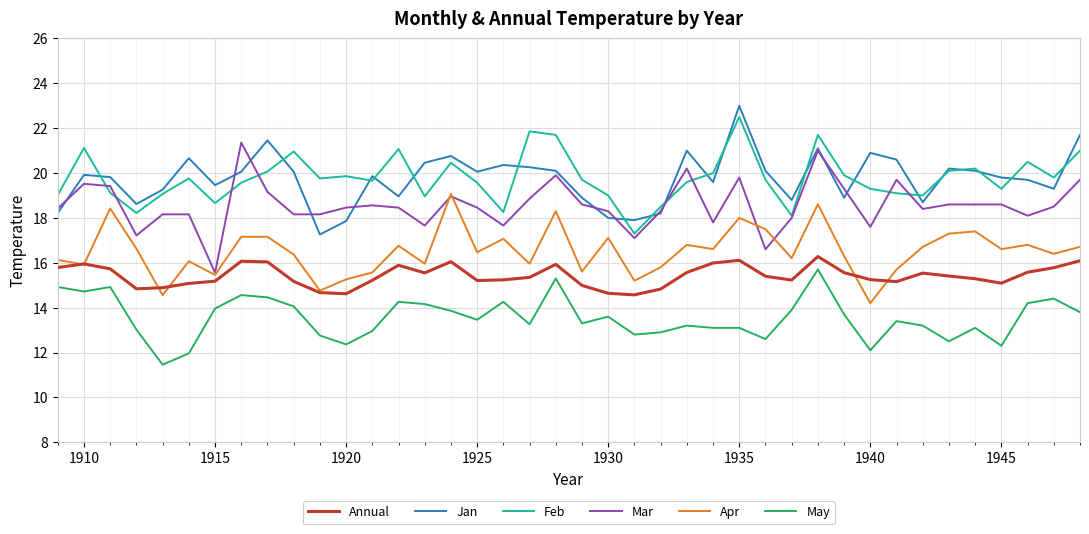

True or false: Apr and Feb cross at least once.

False